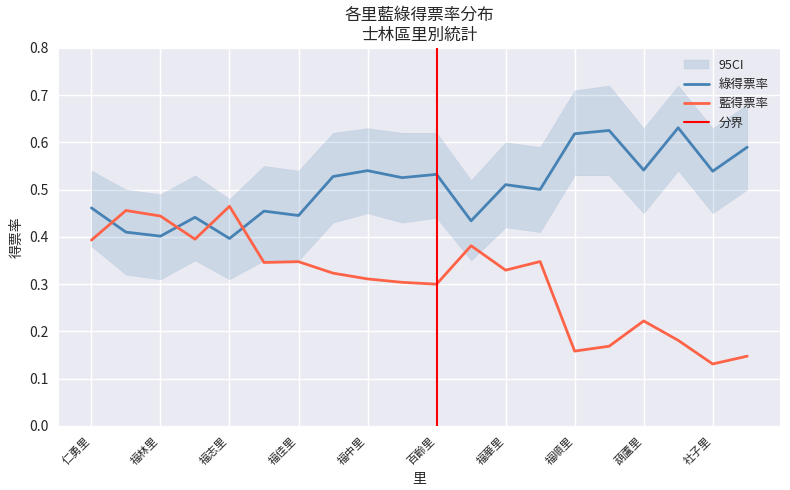

At how many categories does at least one series exceed 0?

20